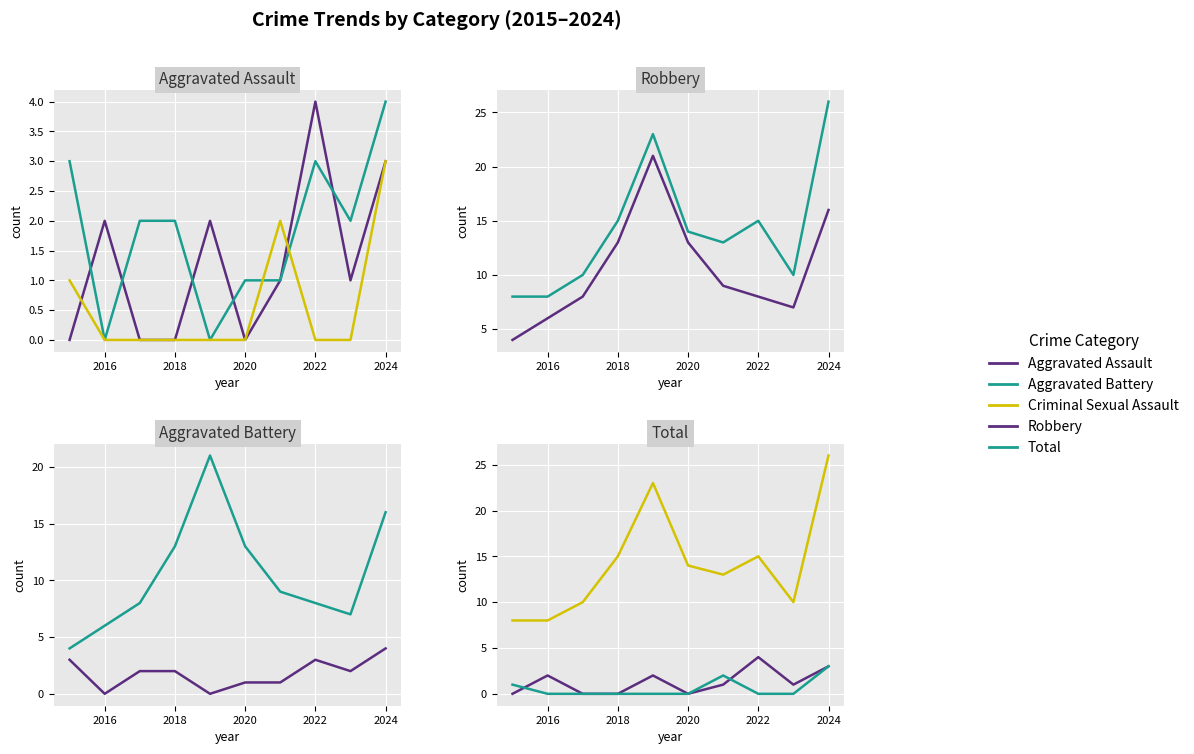

In Aggravated Battery, how many points are lower than both neighbors (excluding endpoints)?

3